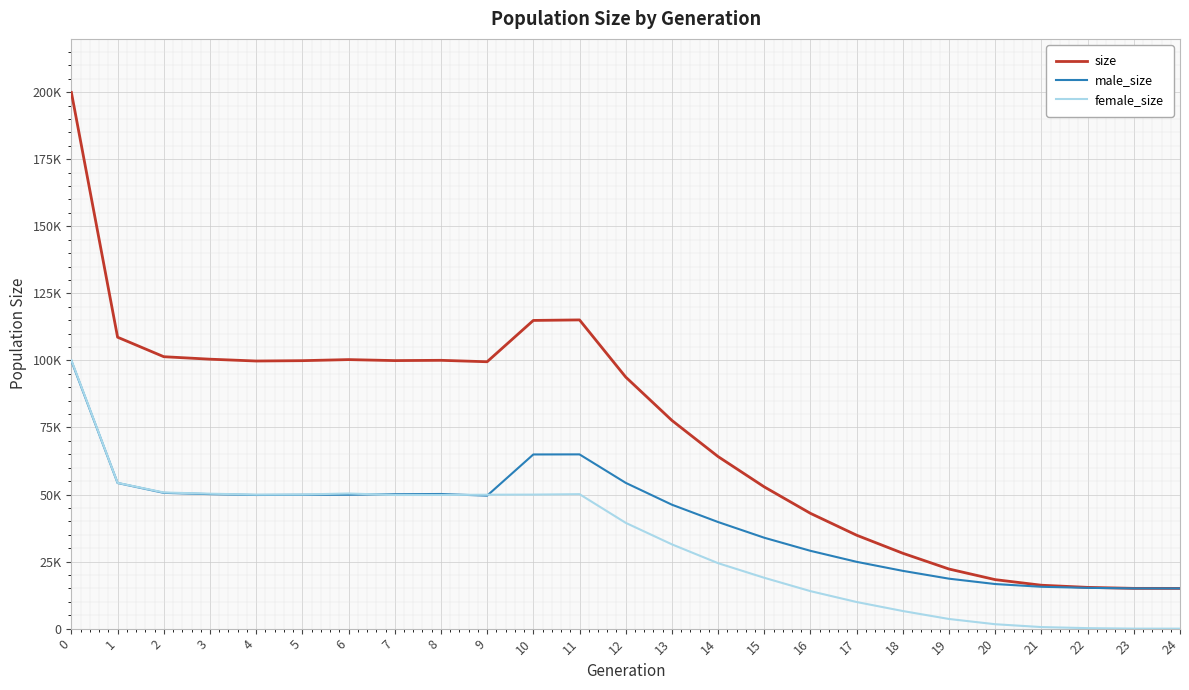

What are all the series names shown in the legend?

size, male_size, female_size